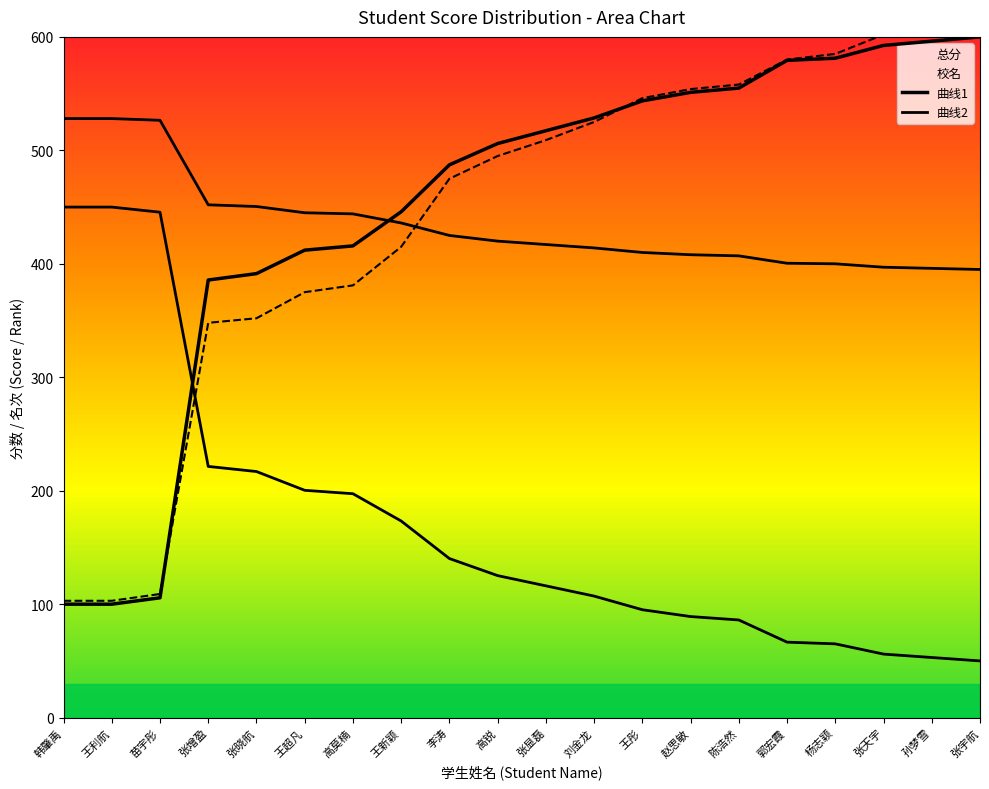

What is the difference between the maximum and minimum values in the 校名 series?

511.0